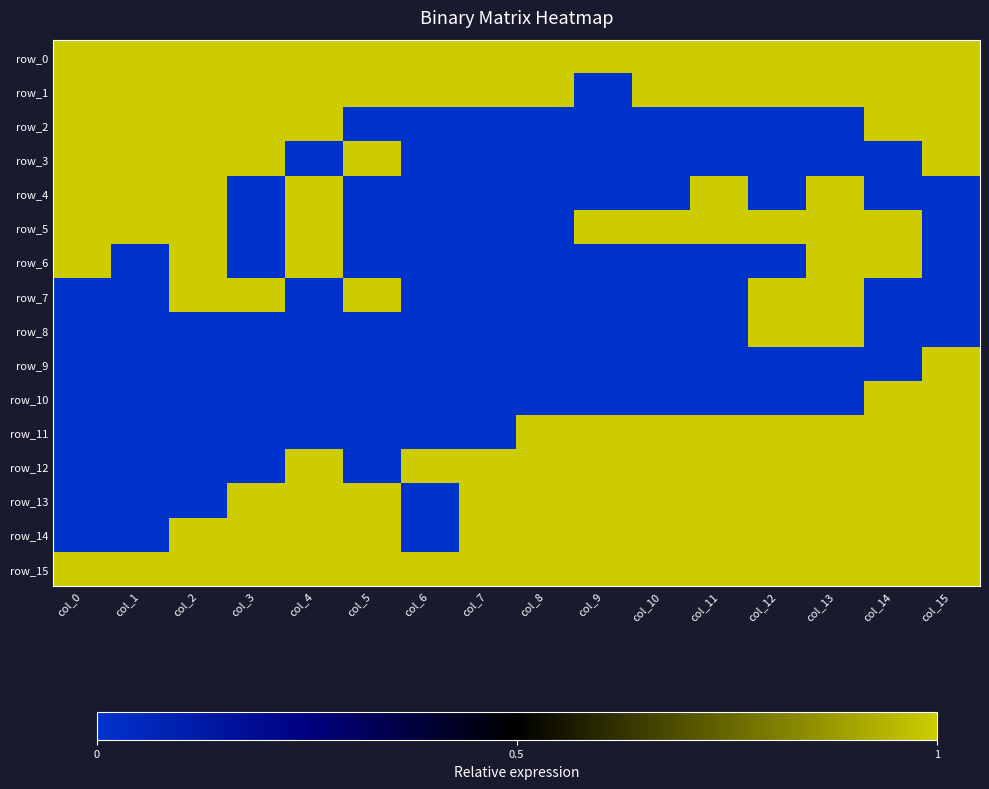

At which label does row_11 reach its minimum?

col_0